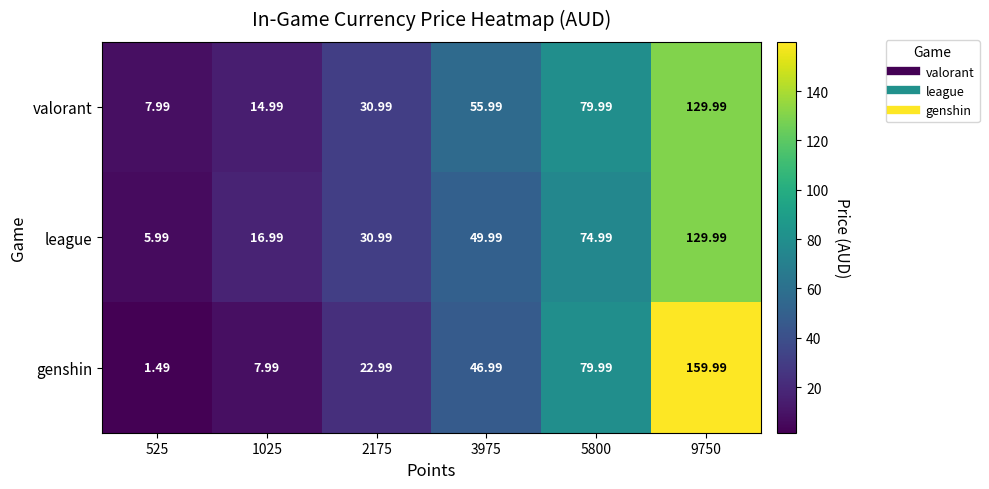

Which series has the largest range (max minus min)?

genshin